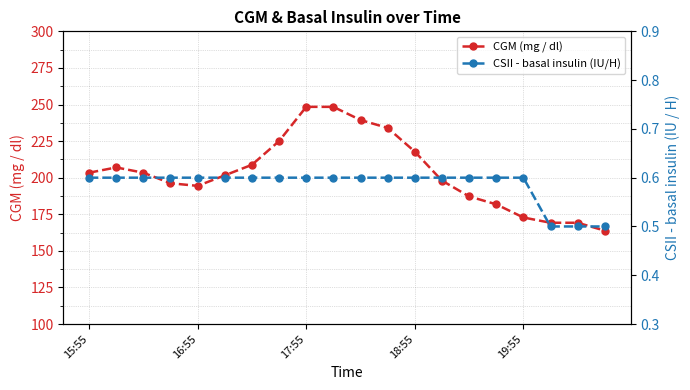

The value of CGM (mg / dl) at 19:55 is 34.7. True or false?

False